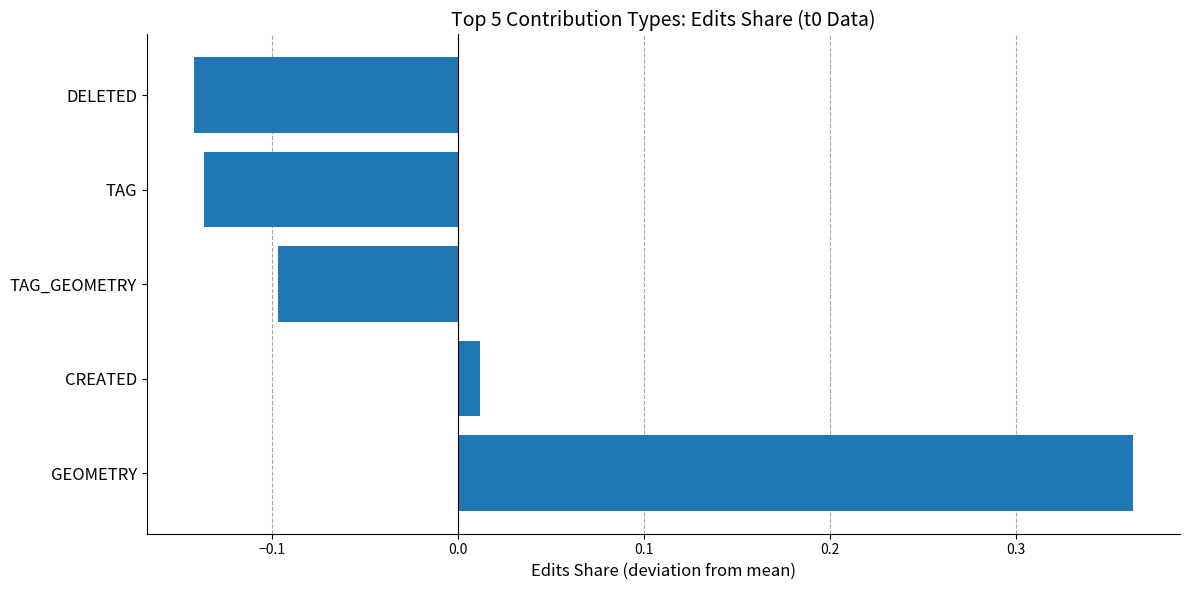

Does the chart contain any negative values?

Yes